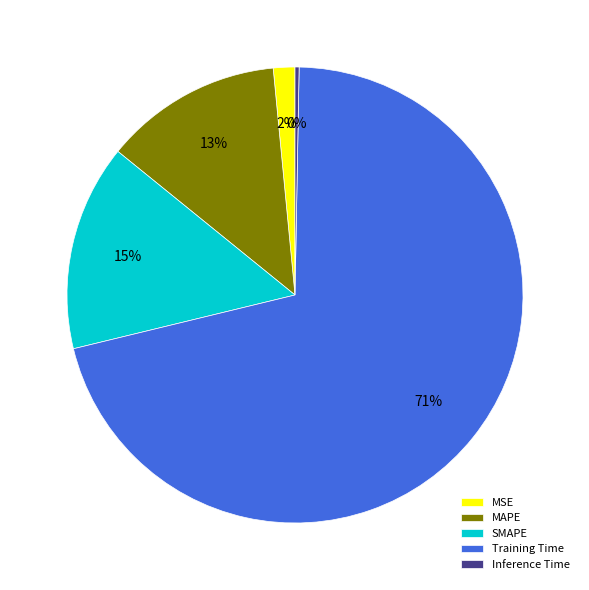

Count the number of slices in the pie.

5